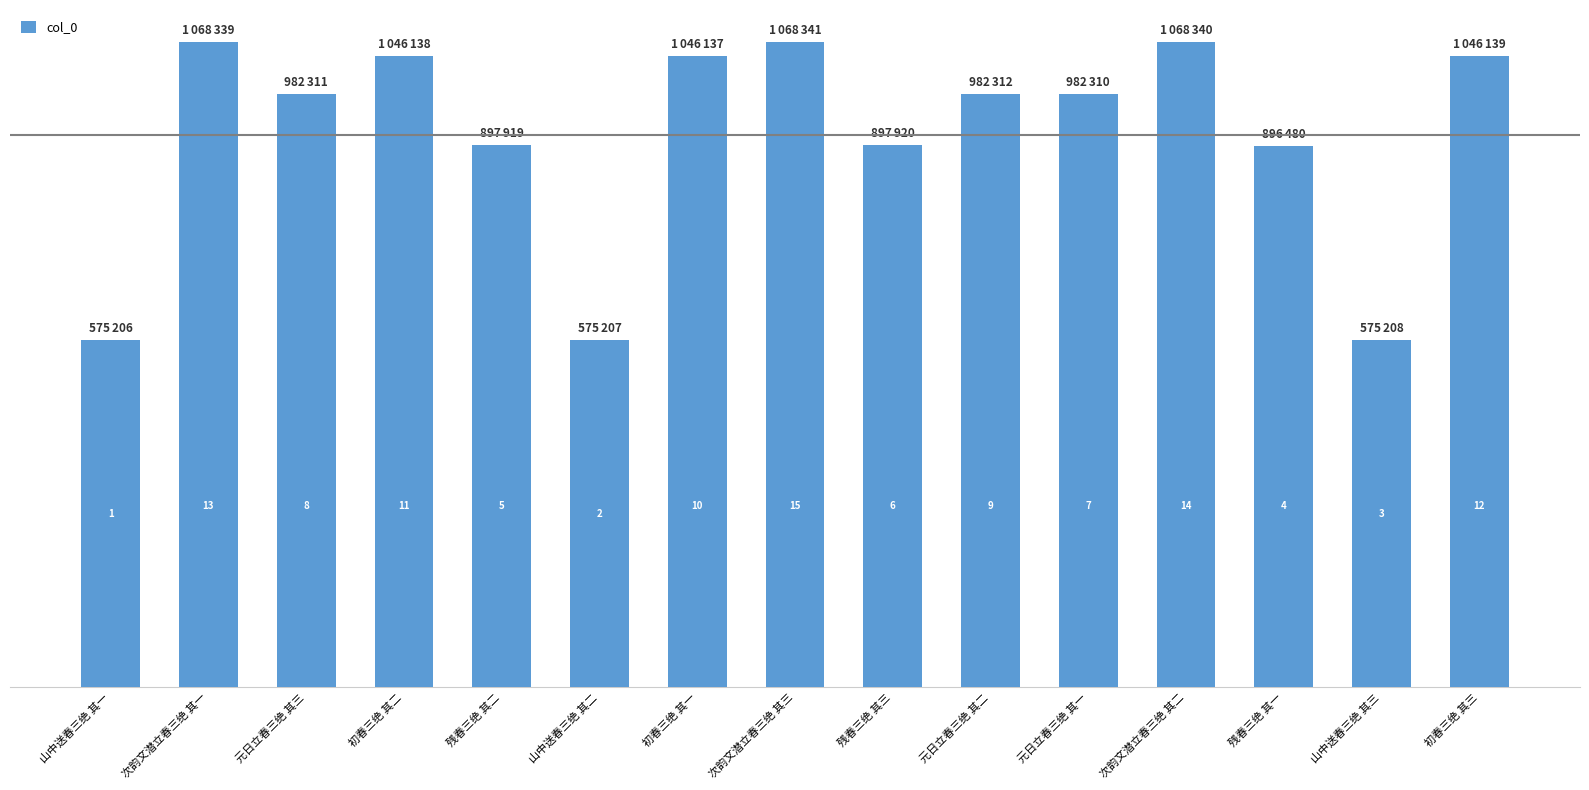

What is the average value?

913887